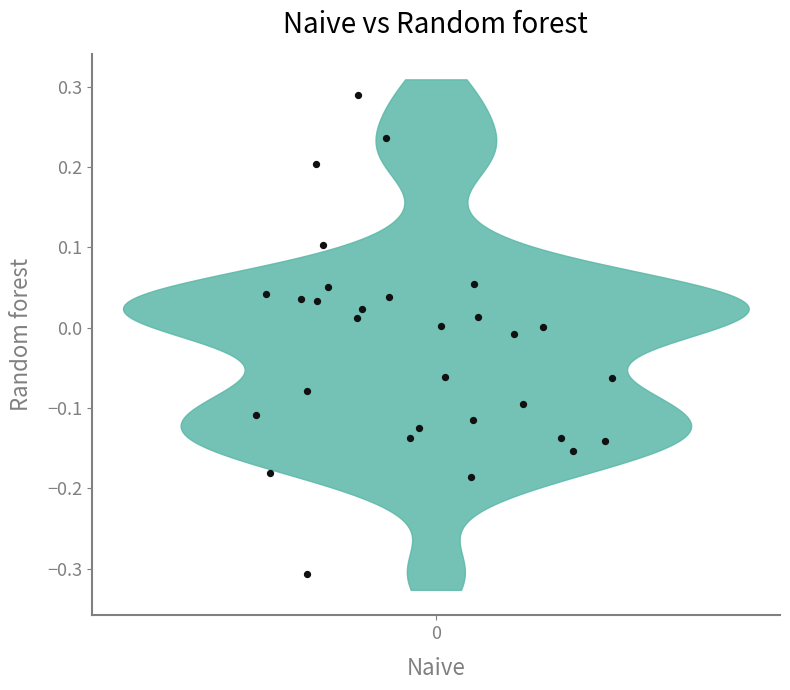

What is the range of Y values (max minus min)?

0.6